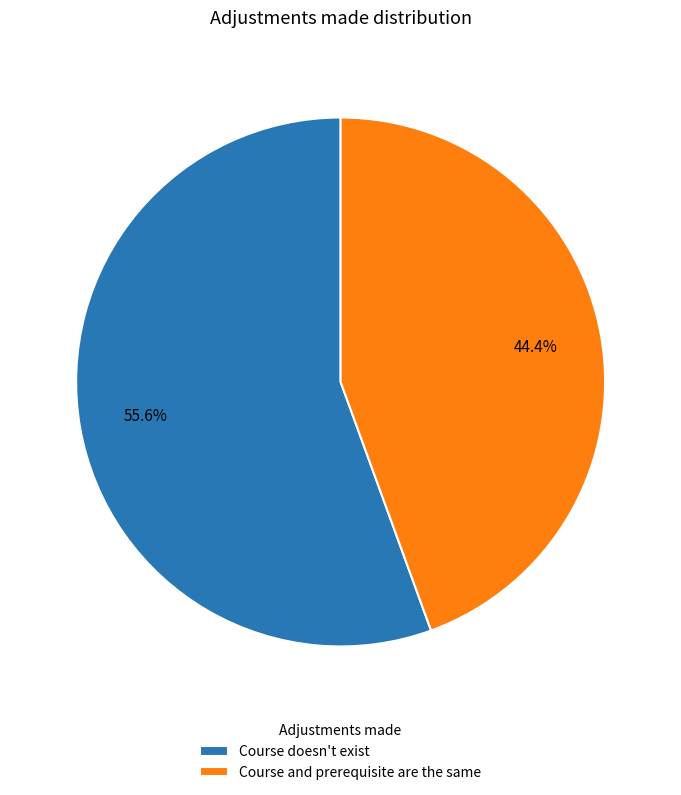

Which slice is the smallest?

Course and prerequisite are the same